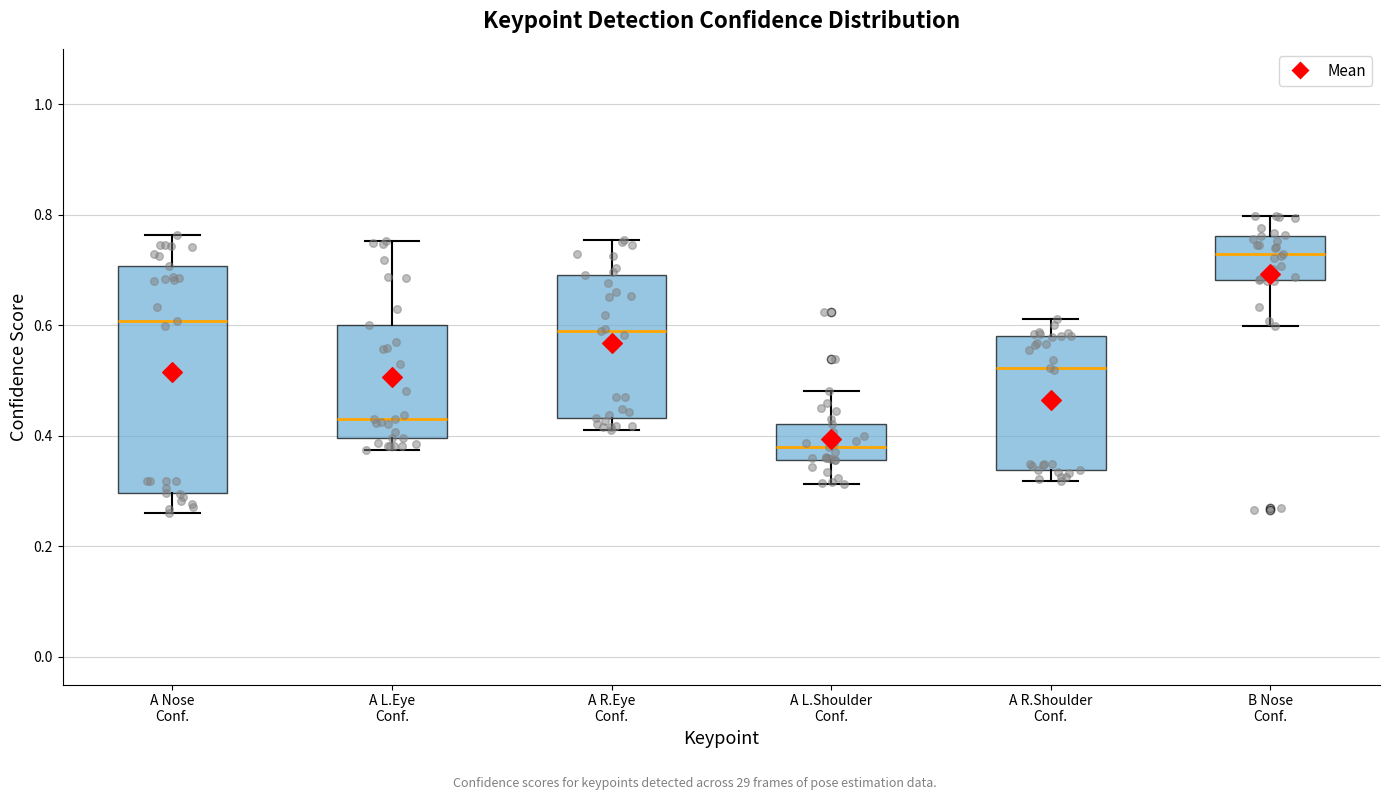

Comparing the boxes themselves (not the whiskers), which one is the tallest?

A Nose Conf.